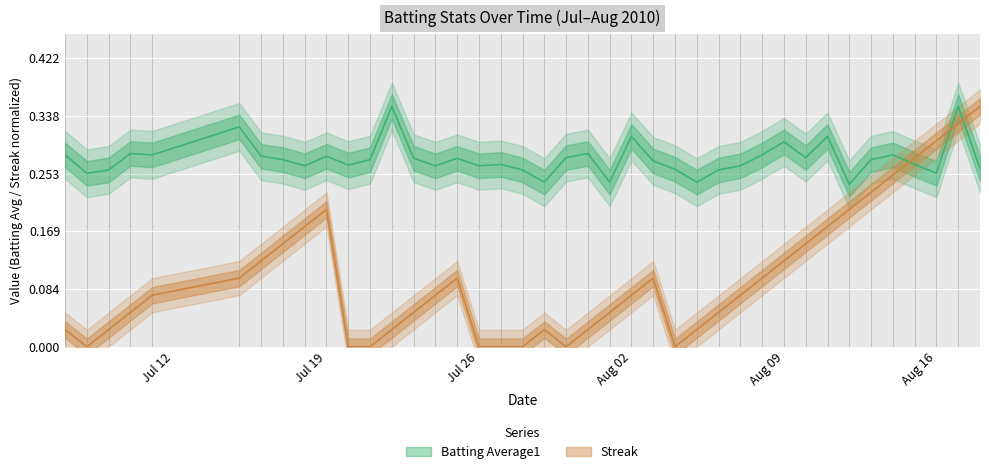

Reading right to left, list all the values displayed in this chart.

Batting Average1: 0.3	0.4	0.3	0.3	0.3	0.3	0.2	0.3	0.3	0.3	0.3	0.3	0.3	0.2	0.3	0.3	0.3	0.2	0.3	0.3	0.2	0.3	0.3	0.3	0.3	0.3	0.3	0.4	0.3	0.3	0.3	0.3	0.3	0.3	0.3	0.3	0.3	0.3	0.3	0.3
Streak: 0.4	0.3	0.3	0.3	0.3	0.2	0.2	0.2	0.2	0.1	0.1	0.1	0.1	0.0	0.0	0.1	0.1	0.1	0.0	0.0	0.0	0.0	0.0	0.0	0.1	0.1	0.1	0.0	0.0	0.0	0.2	0.2	0.2	0.1	0.1	0.1	0.1	0.0	0.0	0.0